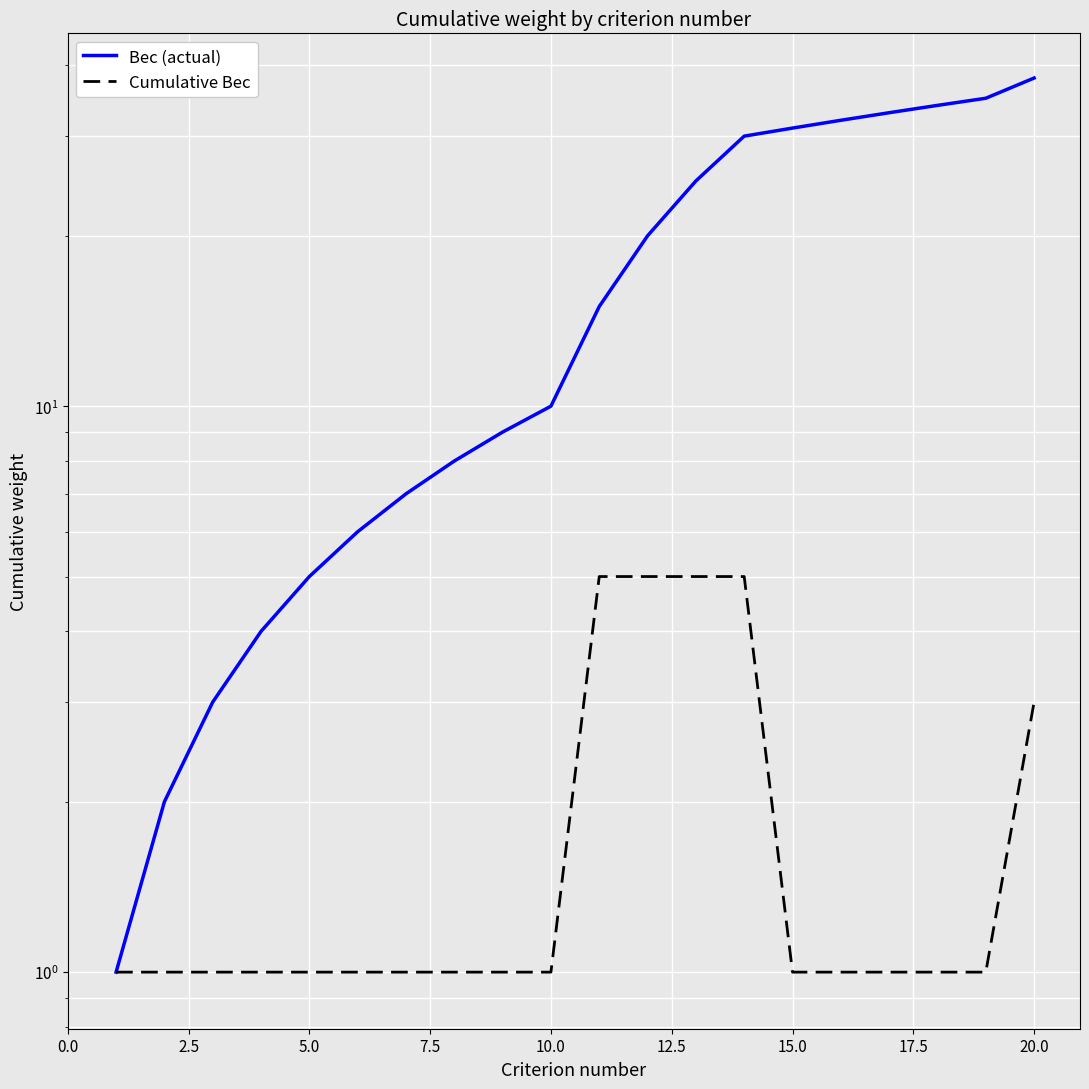

True or false: Вес (actual) and Cumulative Вес cross at least once.

False